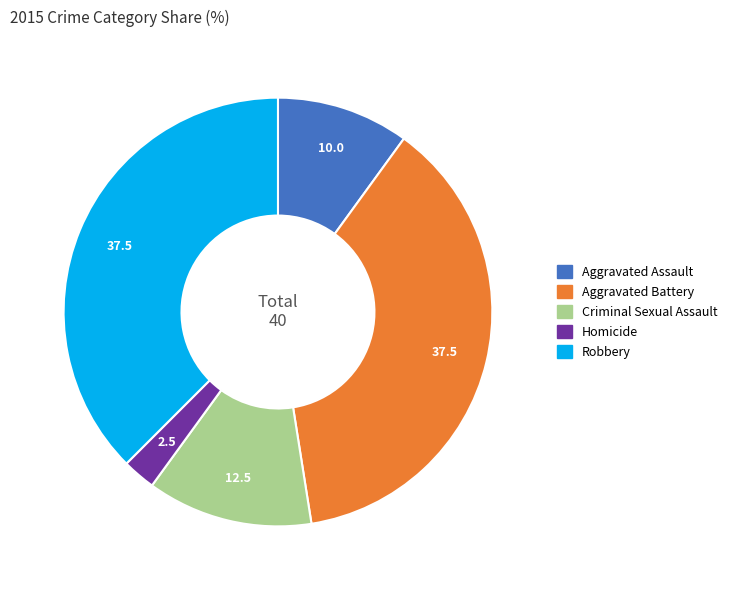

True or false: Aggravated Assault accounts for 1% of the total.

False